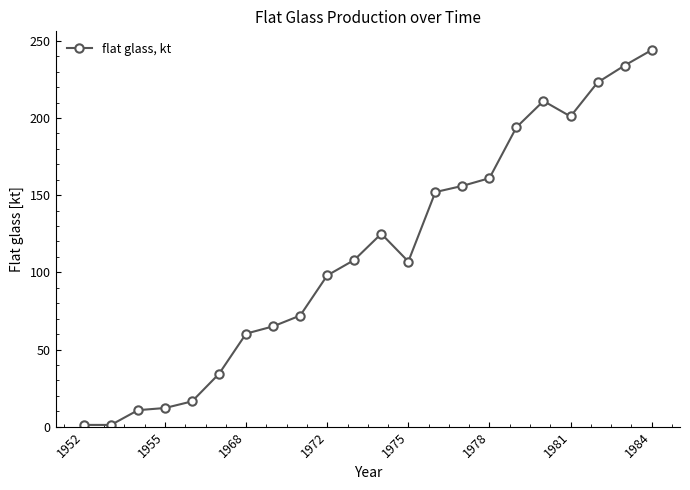

Does the chart have visible grid lines?

No